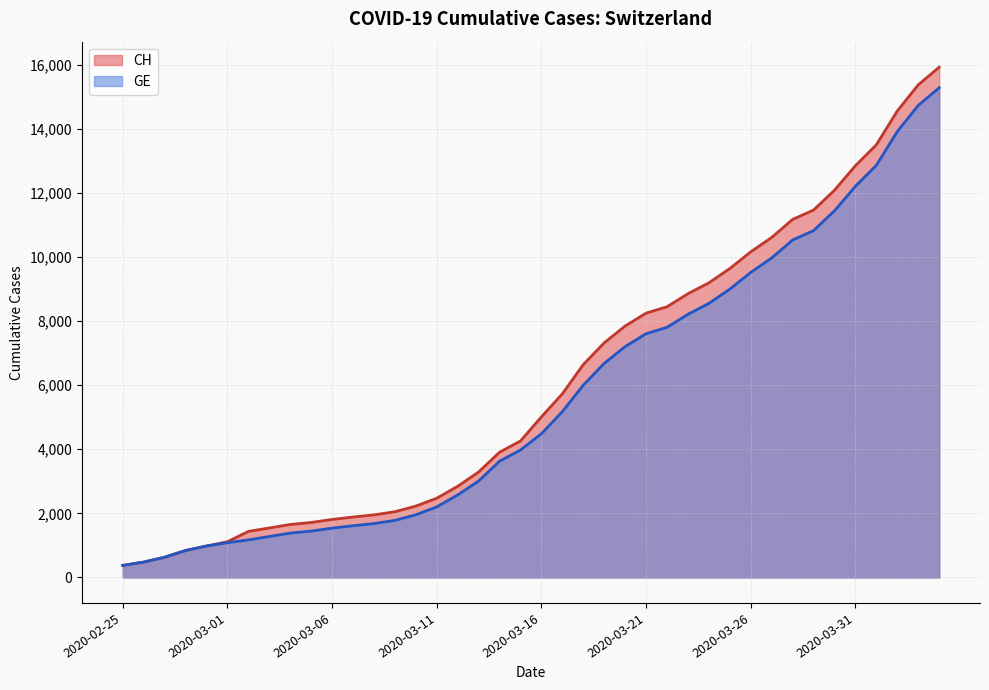

At which label does CH reach its minimum?

2020-02-25